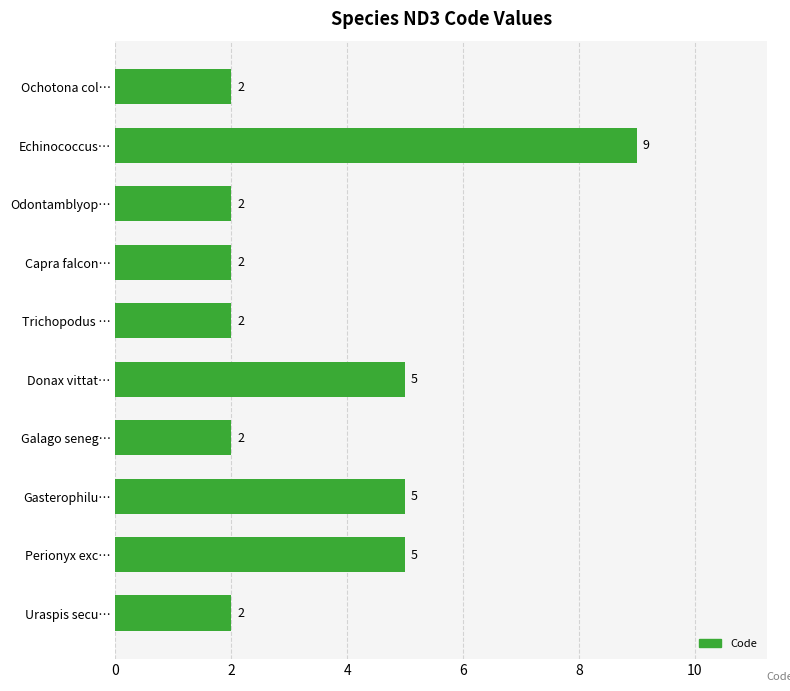

True or false: the data shows 2 at Odontamblyop….

True